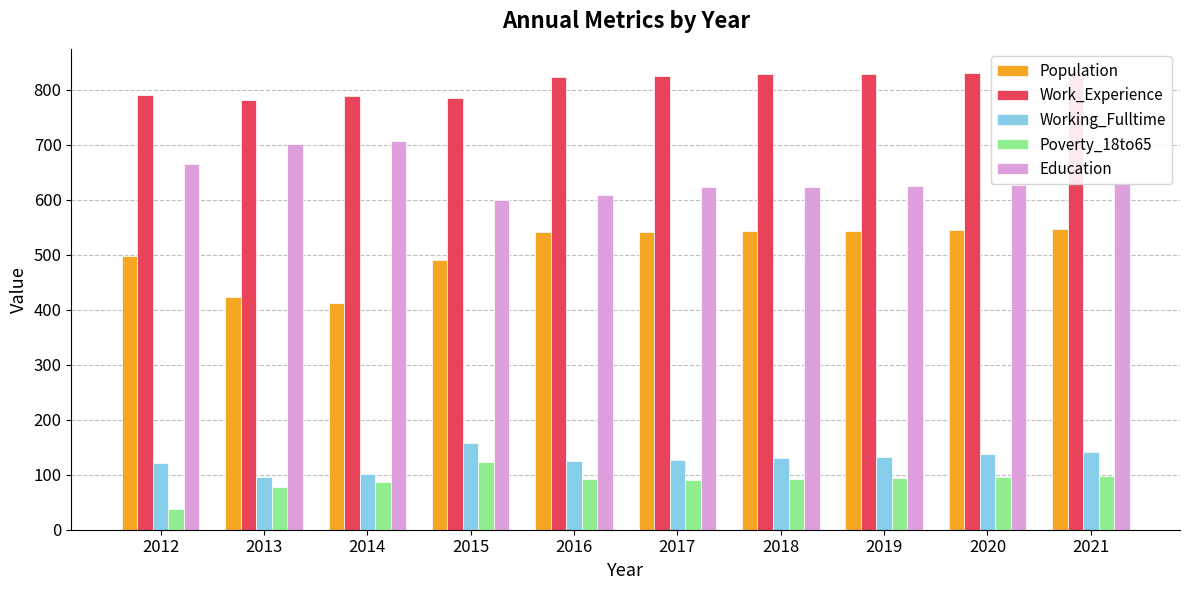

Reading left to right, list all the values displayed in this chart.

Population: 498	423	413	490	542	541	543	544	546	547
Work_Experience: 791	782	789	785	824	826	828	829	831	833
Working_Fulltime: 122	96	101	157	125	126	130	133	137	141
Poverty_18to65: 38	78	87	124	92	91	92	94	95	97
Education: 666	702	707	600	608	623	623	625	627	629